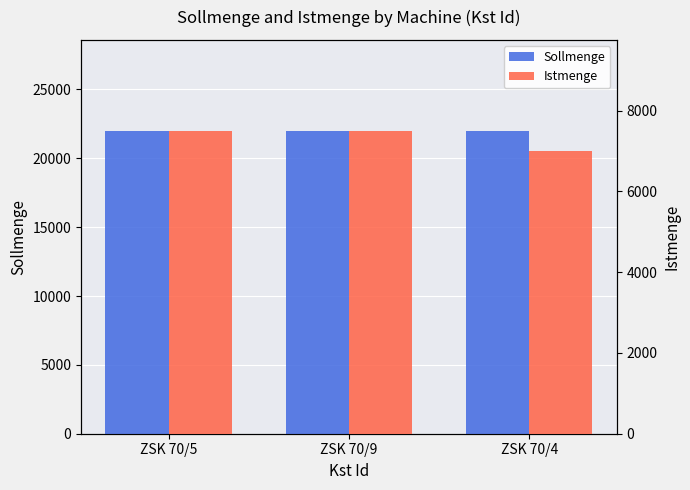

What is the average value of the Sollmenge series?

22000